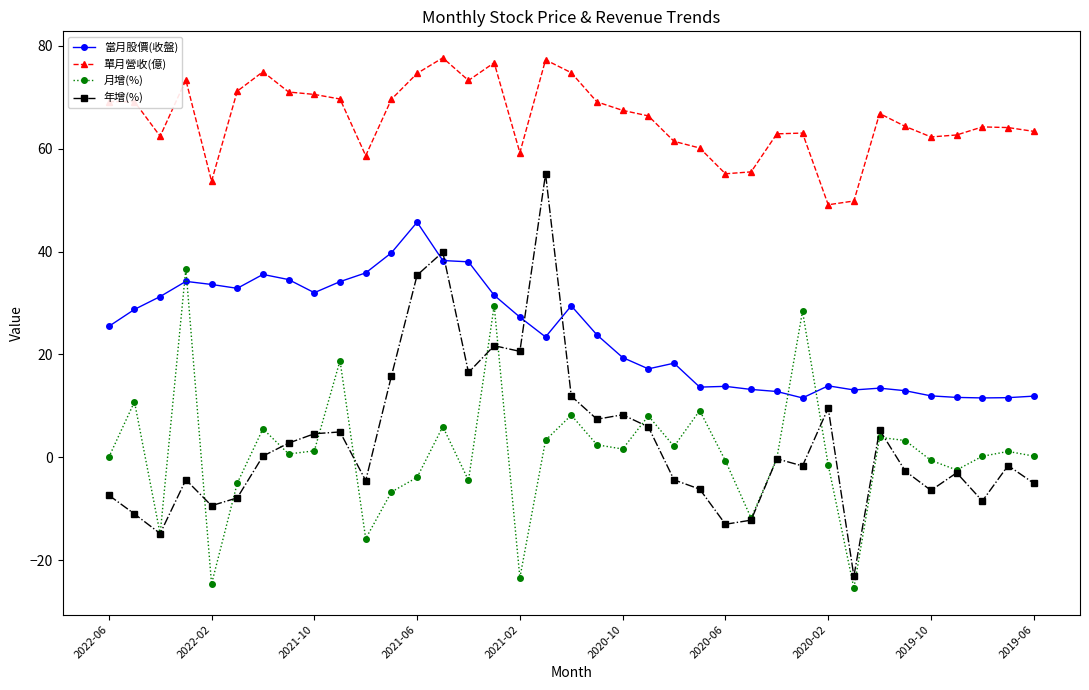

True or false: 當月股價(收盤) and 單月營收(億) intersect in this chart.

False